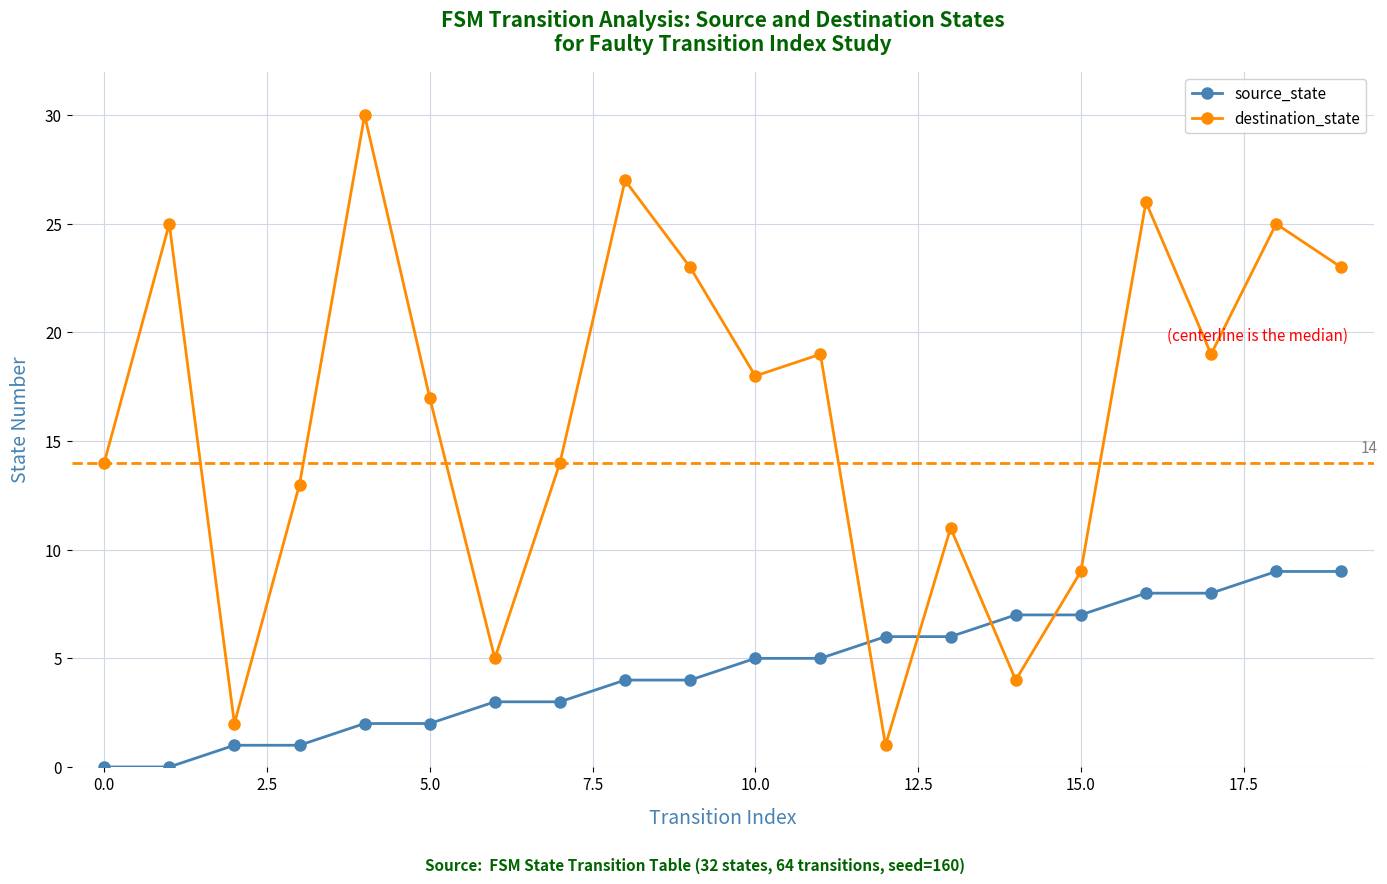

What is the value of the source_state point at the 16th from the left?

7